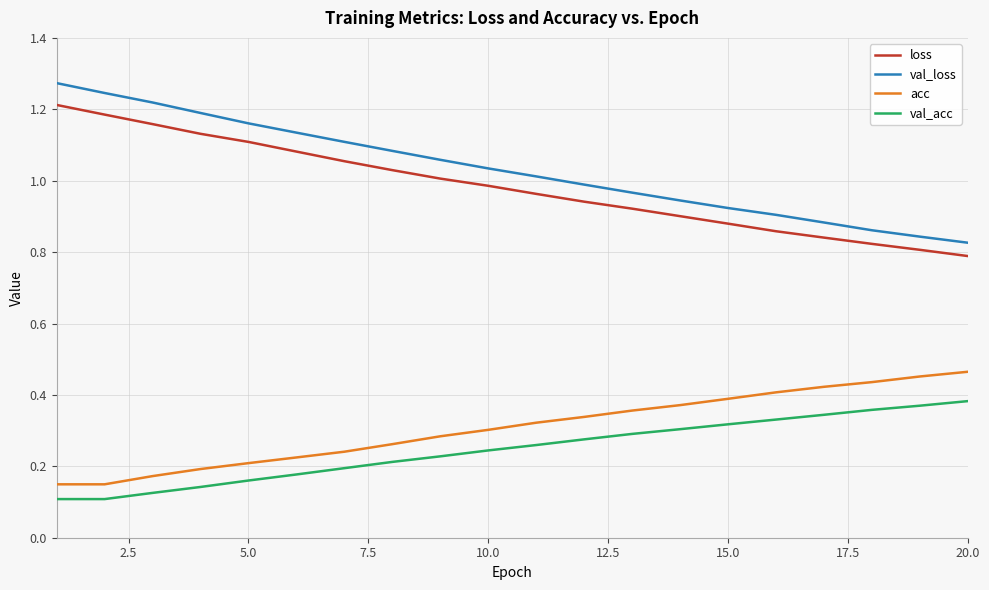

List the series in order of their peak value, highest first.

val_loss, loss, acc, val_acc